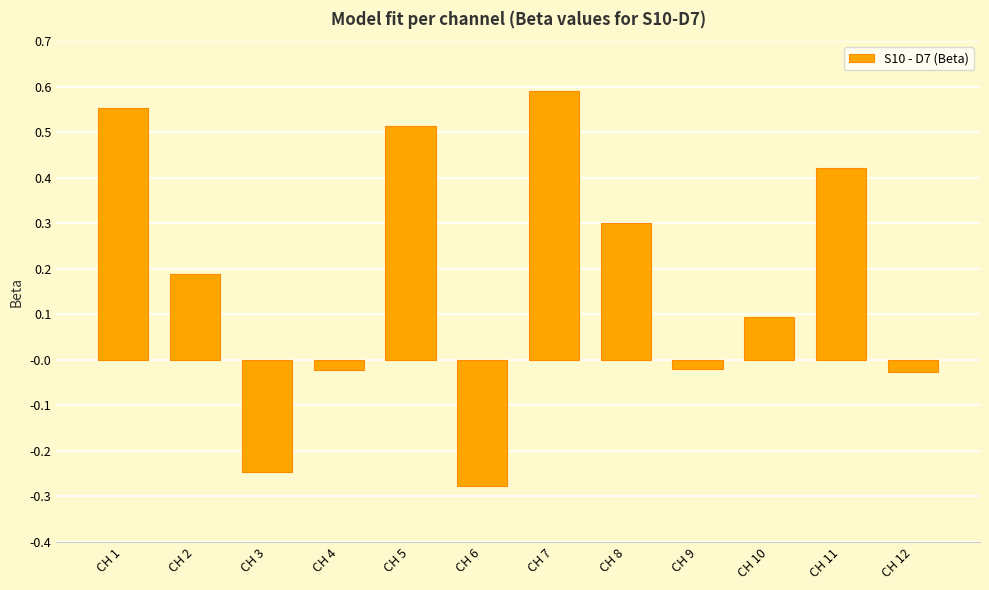

What is the difference between the values at CH 4 and CH 6?

0.3